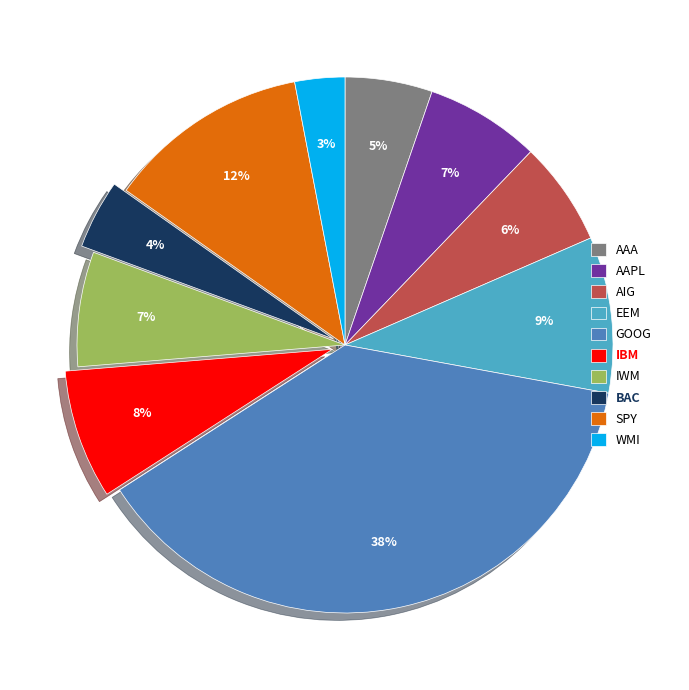

Between IBM and GOOG, which is larger?

GOOG